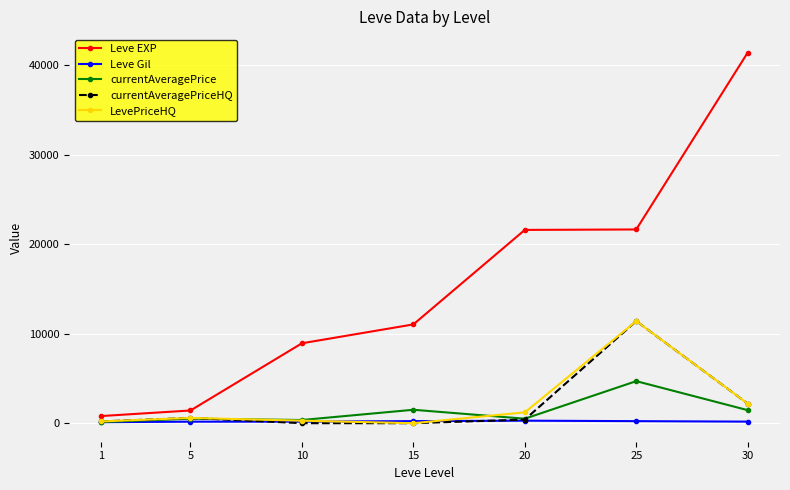

What is the approximate value of Leve EXP at 15?

11040.0